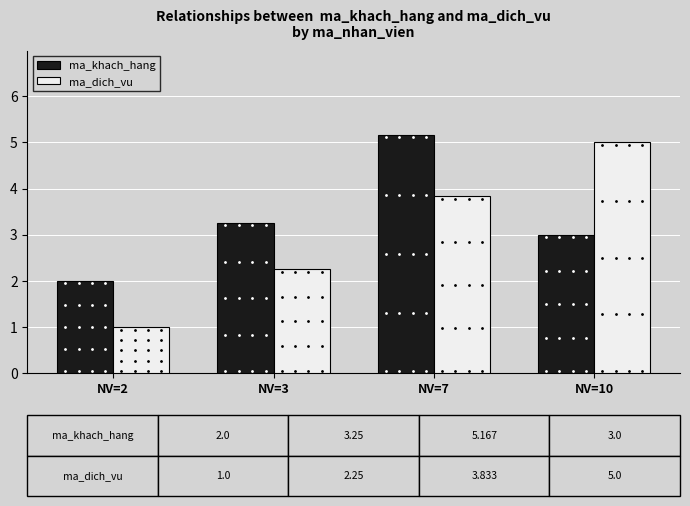

What is the maximum value for ma_khach_hang?

5.2